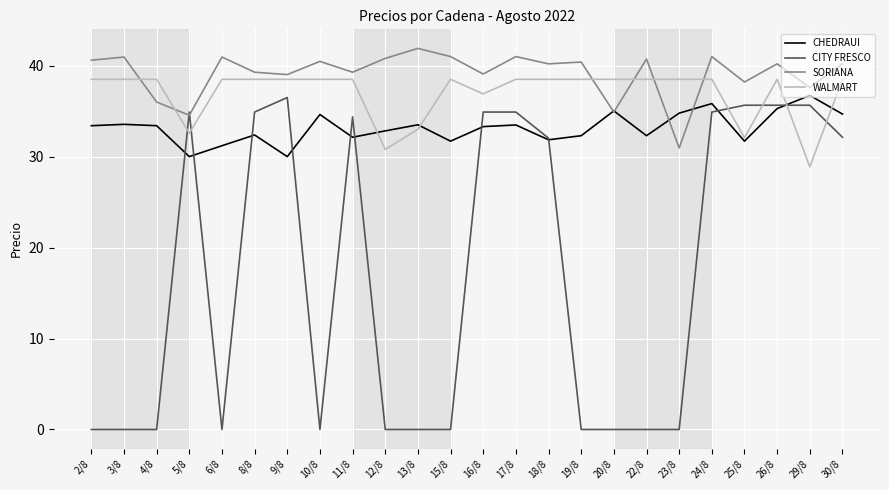

What is the total value across all series at 11/8?

144.3